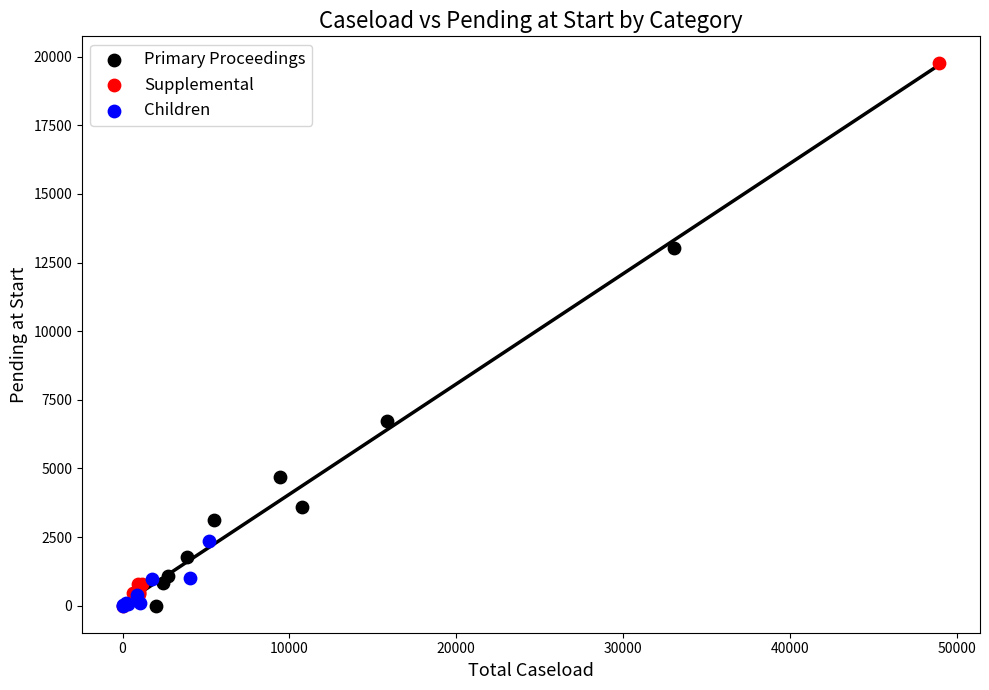

Which series reaches the maximum Y coordinate?

Supplemental